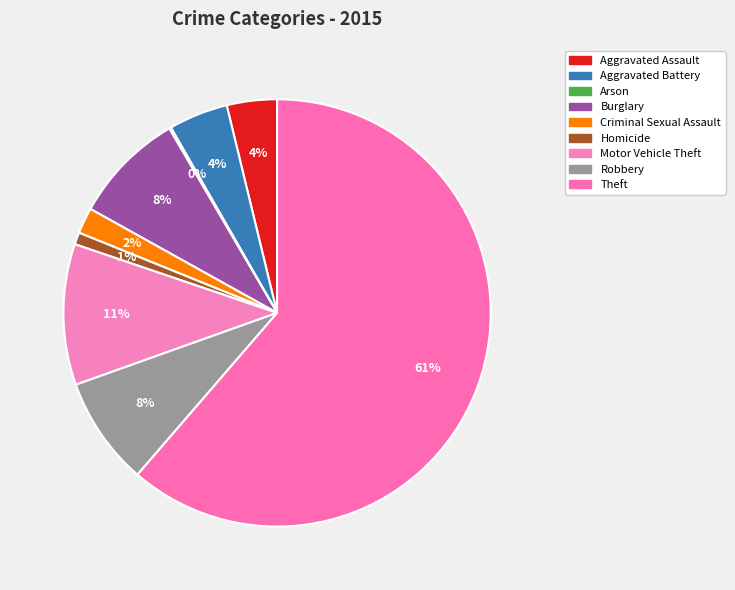

How many slices are in this pie chart?

9